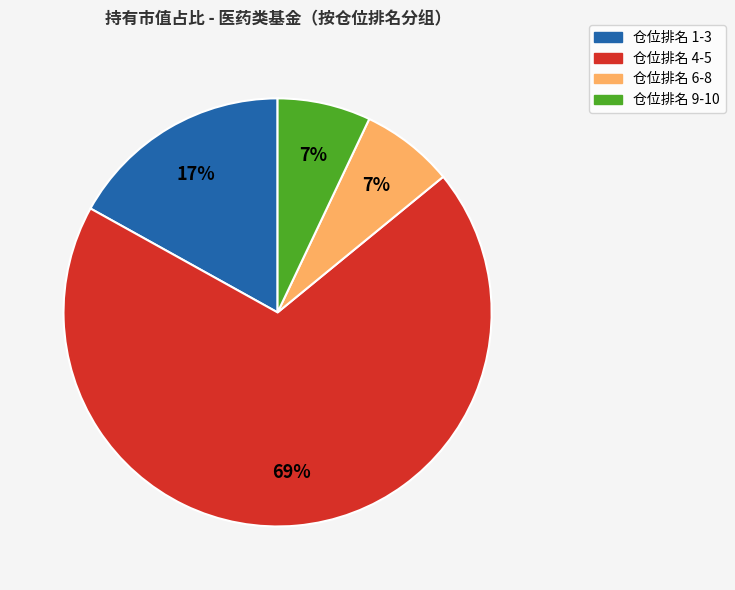

How many segments does this pie chart have?

4